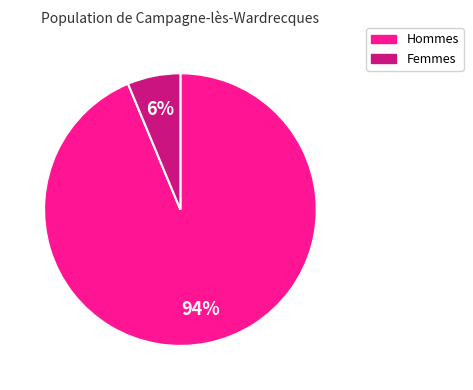

To the nearest percent, what is the average slice percentage?

50%